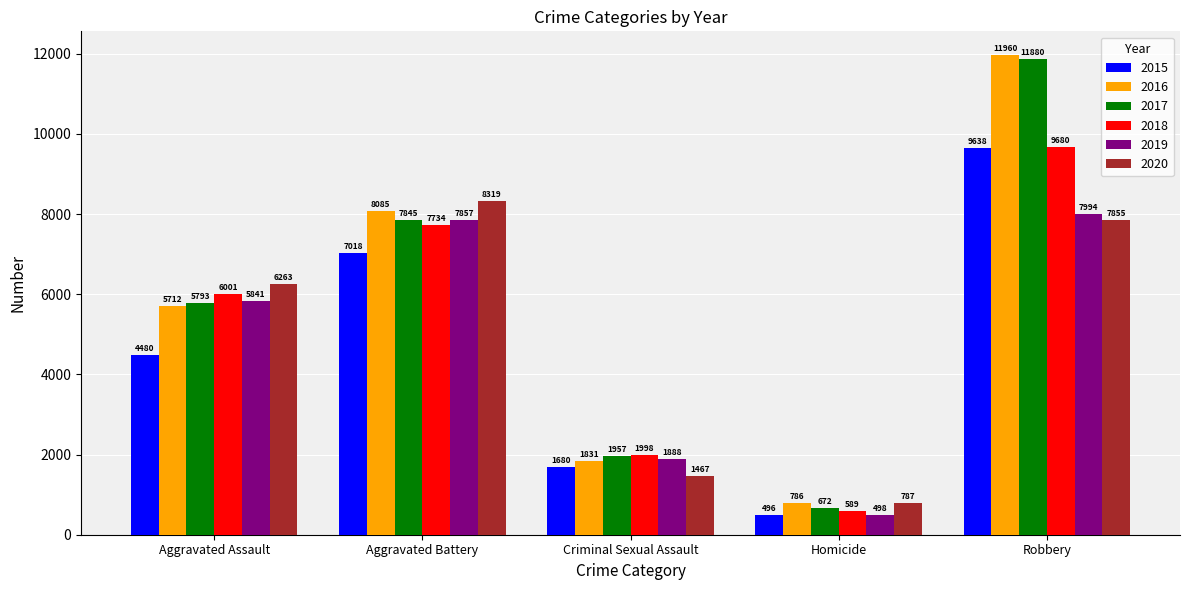

Reading left to right, list all the values displayed in this chart.

2015: Aggravated Assault=4480	Aggravated Battery=7018	Criminal Sexual Assault=1680	Homicide=496	Robbery=9638
2016: Aggravated Assault=5712	Aggravated Battery=8085	Criminal Sexual Assault=1831	Homicide=786	Robbery=11960
2017: Aggravated Assault=5793	Aggravated Battery=7845	Criminal Sexual Assault=1957	Homicide=672	Robbery=11880
2018: Aggravated Assault=6001	Aggravated Battery=7734	Criminal Sexual Assault=1998	Homicide=589	Robbery=9680
2019: Aggravated Assault=5841	Aggravated Battery=7857	Criminal Sexual Assault=1888	Homicide=498	Robbery=7994
2020: Aggravated Assault=6263	Aggravated Battery=8319	Criminal Sexual Assault=1467	Homicide=787	Robbery=7855